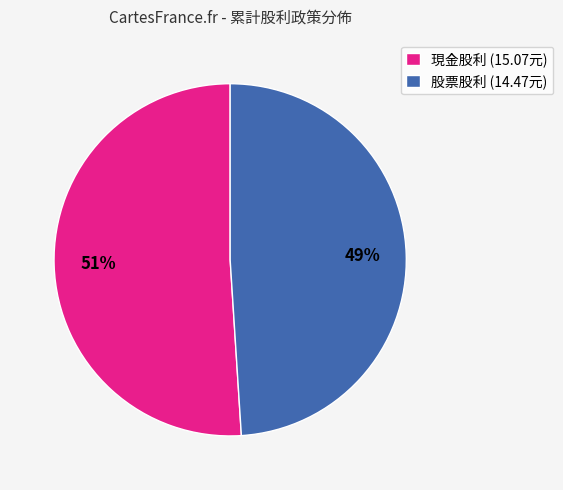

Does 現金股利 (15.07元) represent more than half of the total?

Yes